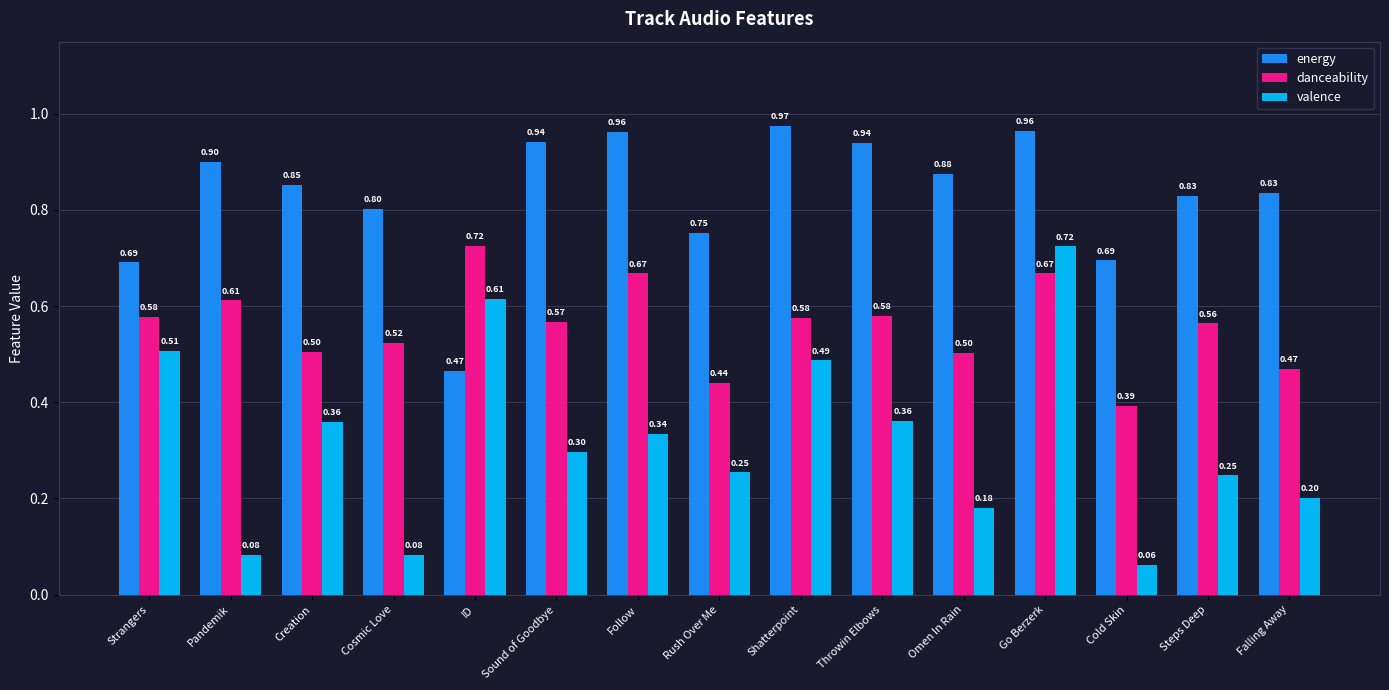

Between Pandemik and Cold Skin, which series saw the biggest shift?

danceability